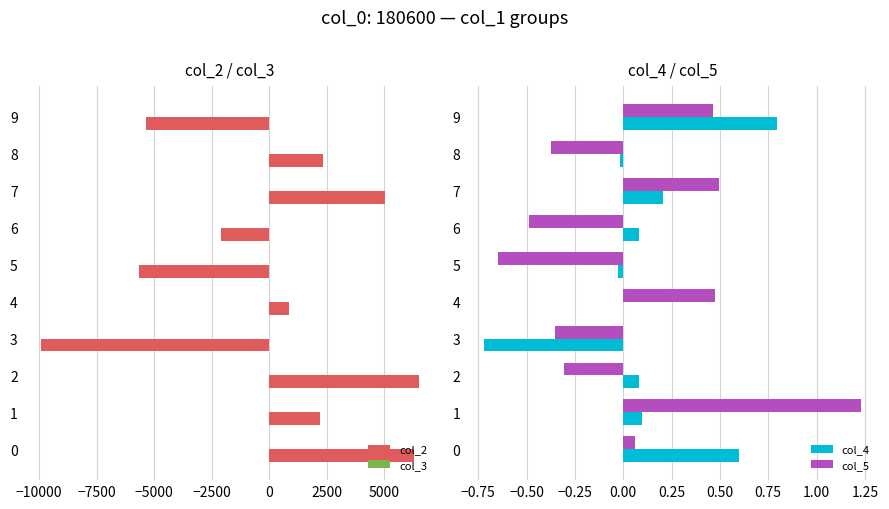

Which category has the highest value in the col_5 series?

1